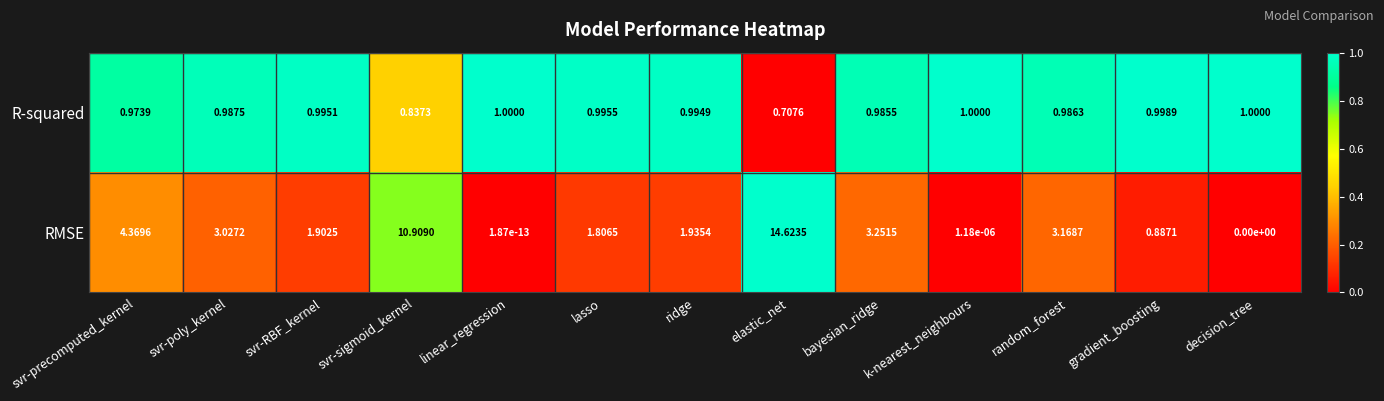

Which series changed the most between linear_regression and gradient_boosting?

RMSE